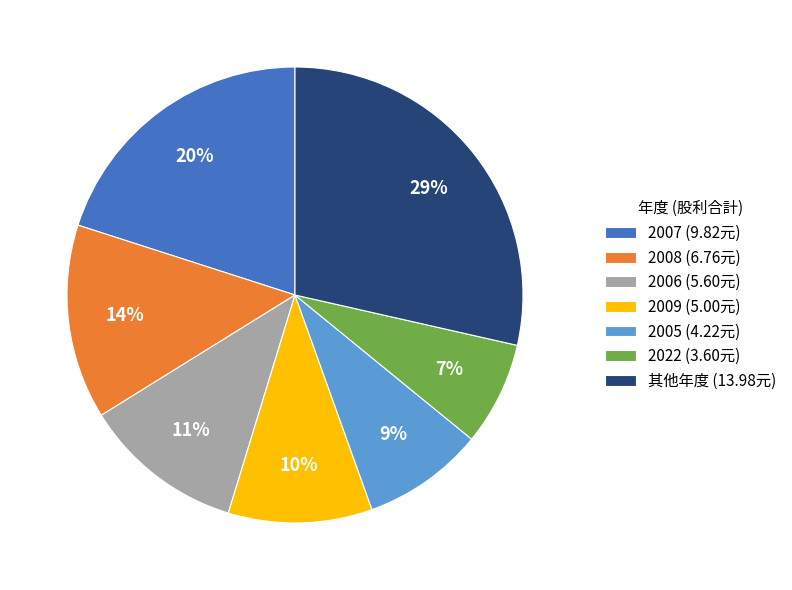

To the nearest percent, what is the average slice percentage?

14%